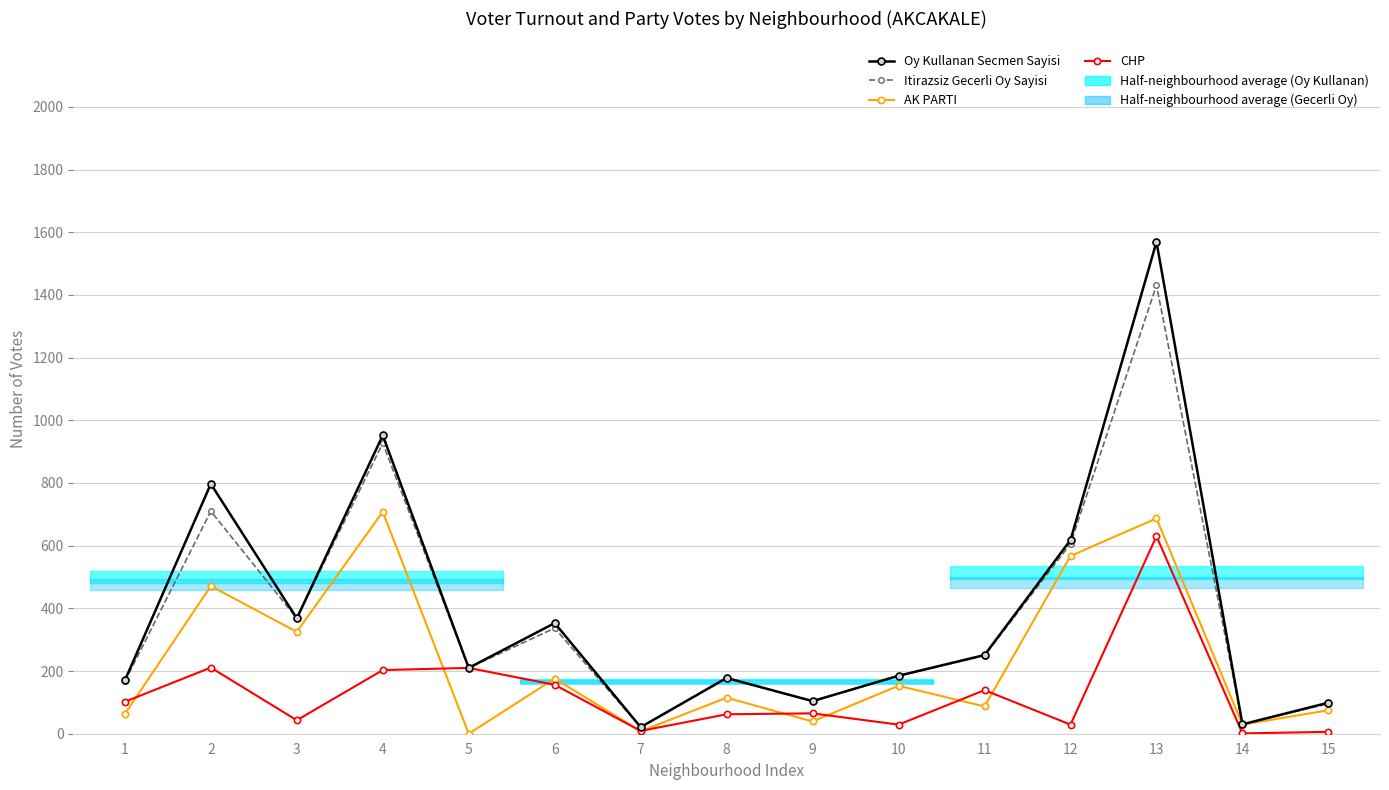

Is it true that AK PARTI equals 4 at 7?

False